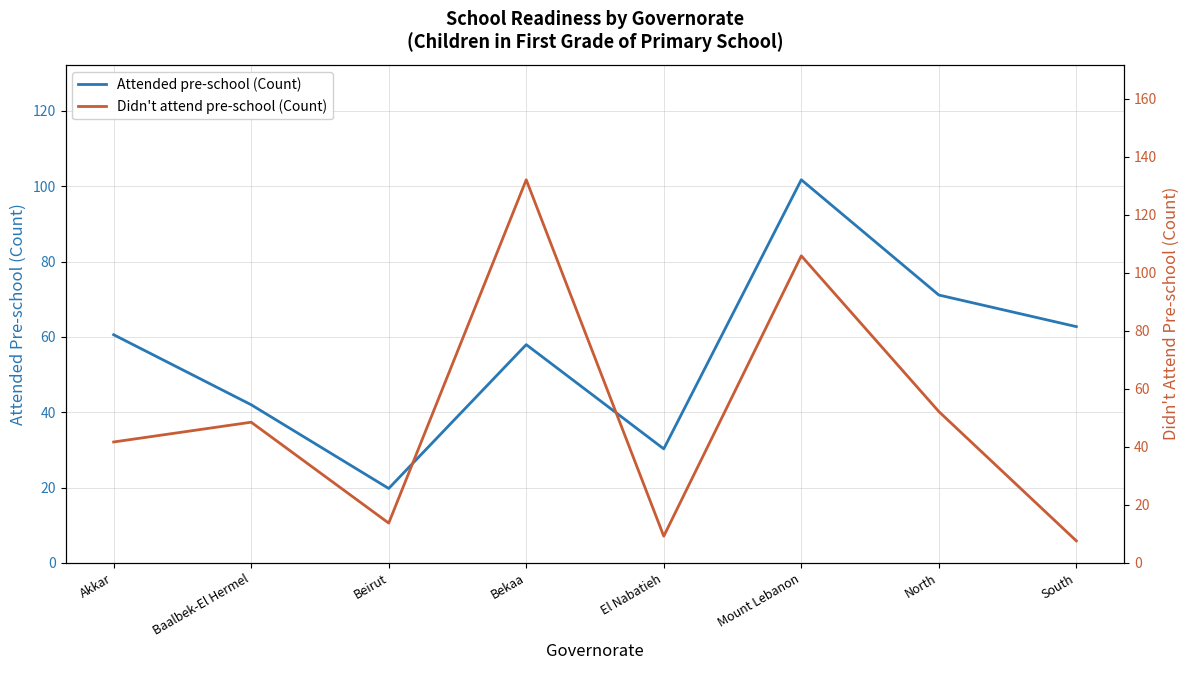

Where does the Attended pre-school (Count) series first go above 60?

Akkar